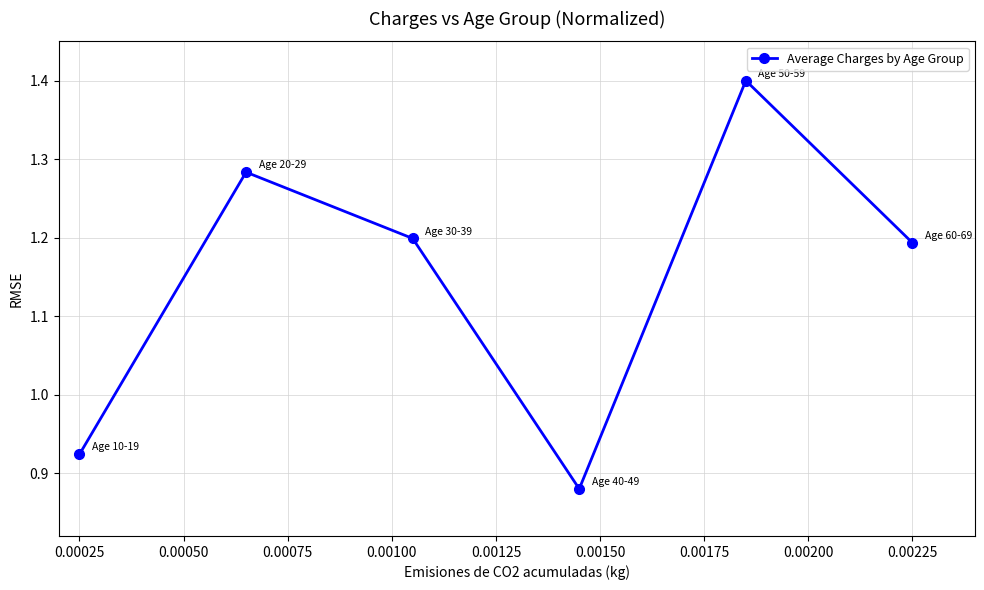

What is the difference between the maximum and minimum values?

0.5